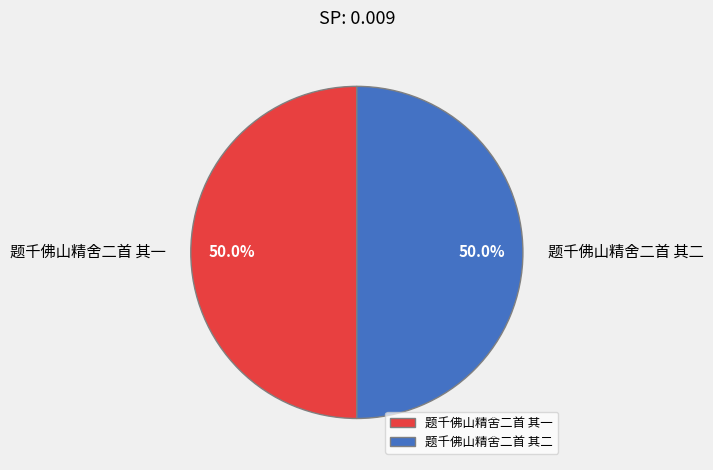

What percentage do 题千佛山精舍二首 其二 and 题千佛山精舍二首 其一 together represent?

100.0%